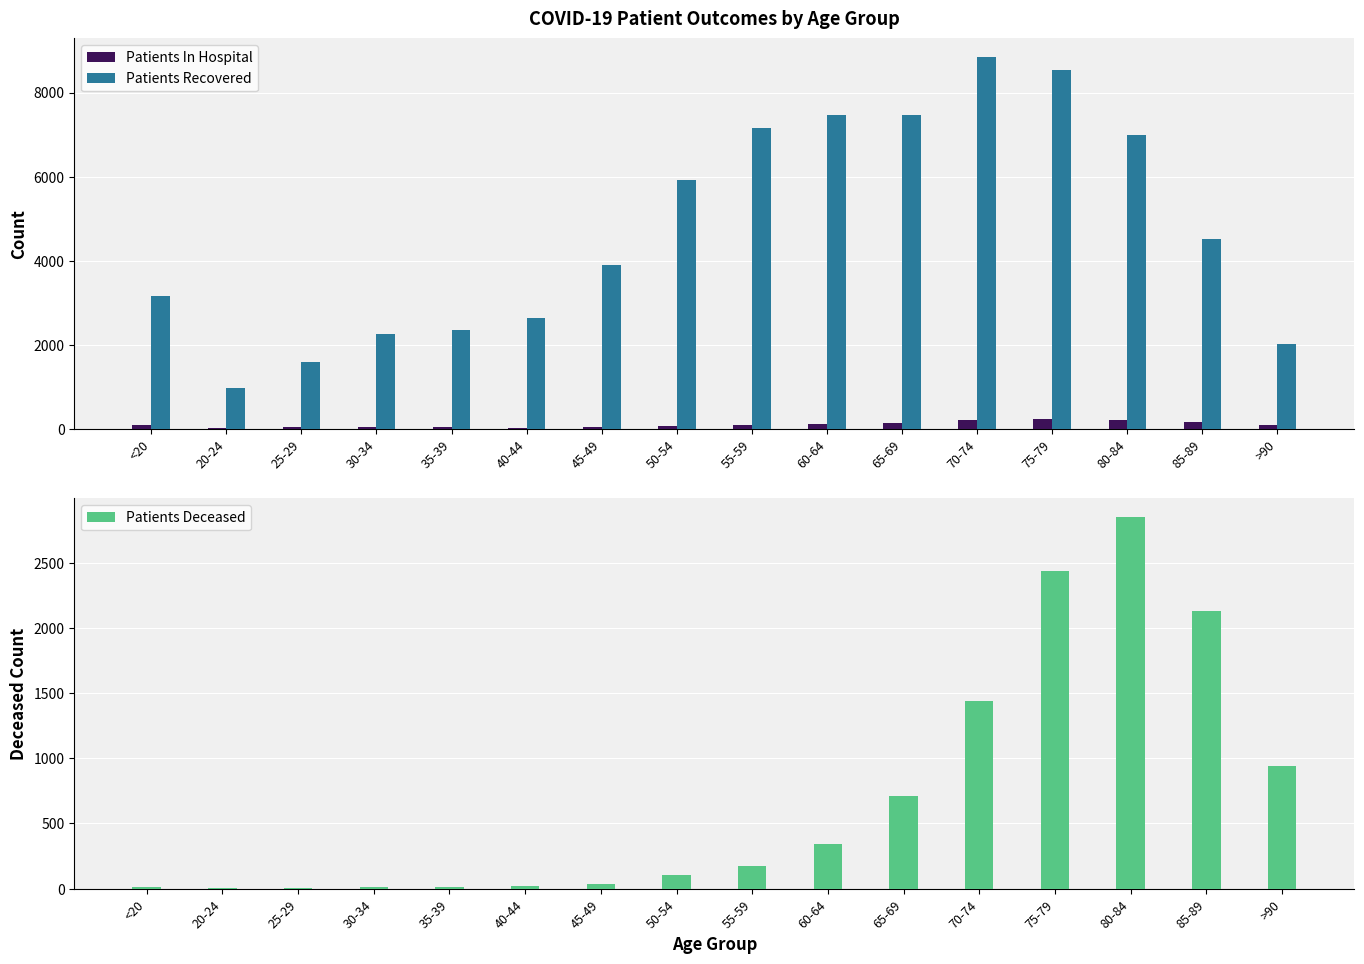

Read the Patients Recovered value at 75-79, to the nearest 10.

8530